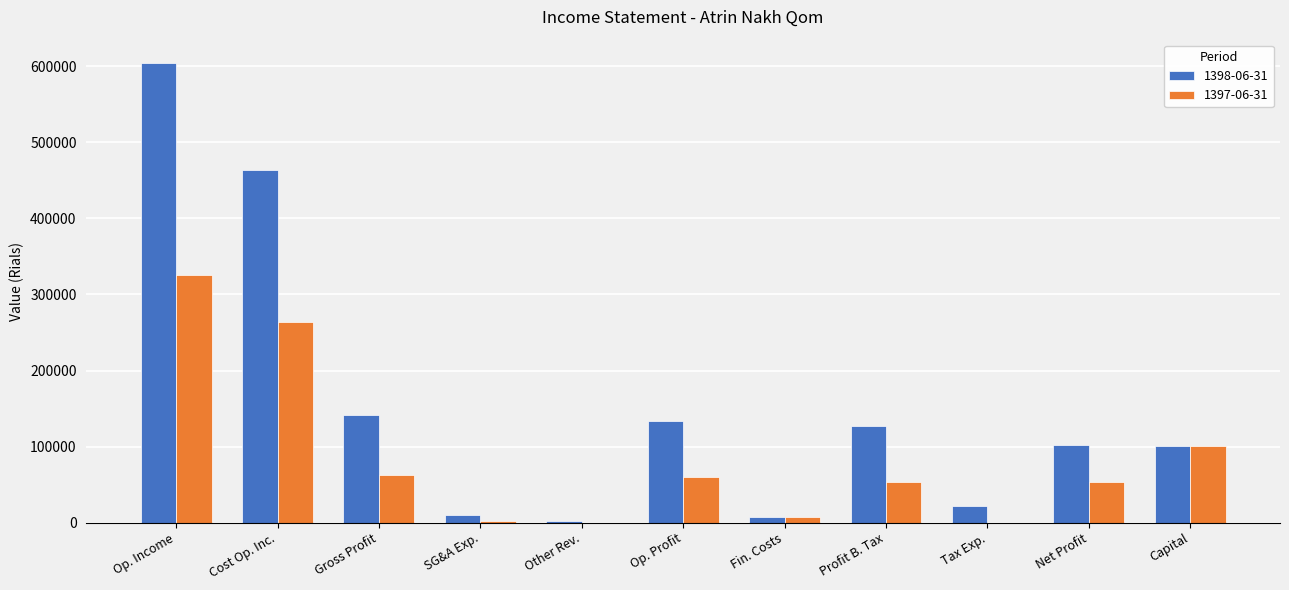

At which category is the sum across all series the highest?

Op. Income